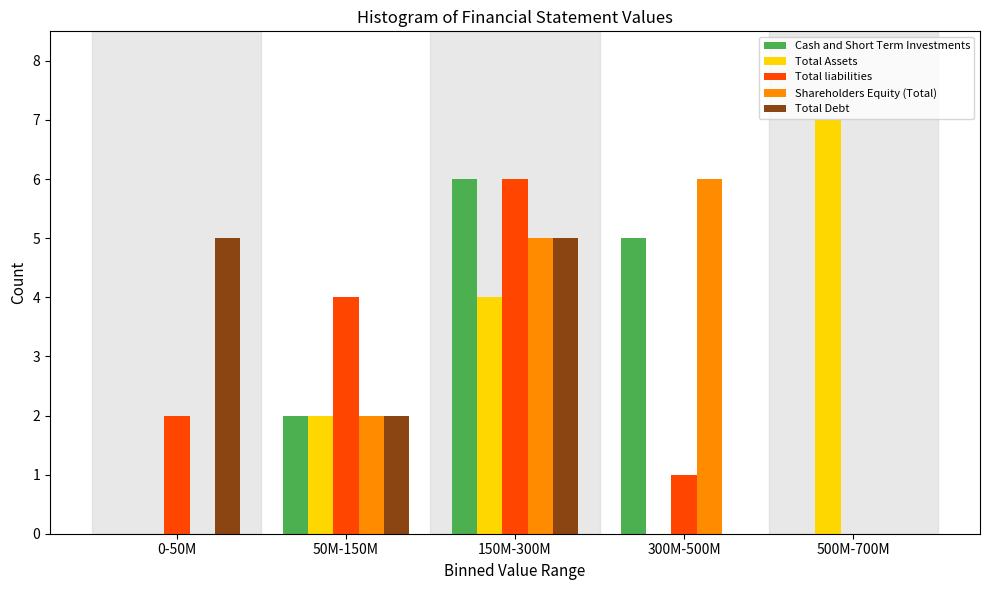

Reading right to left, transcribe all the data shown in this chart.

Cash and Short Term Investments: 500M-700M=0	300M-500M=5	150M-300M=6	50M-150M=2	0-50M=0
Total Assets: 500M-700M=7	300M-500M=0	150M-300M=4	50M-150M=2	0-50M=0
Total liabilities: 500M-700M=0	300M-500M=1	150M-300M=6	50M-150M=4	0-50M=2
Shareholders Equity (Total): 500M-700M=0	300M-500M=6	150M-300M=5	50M-150M=2	0-50M=0
Total Debt: 500M-700M=0	300M-500M=0	150M-300M=5	50M-150M=2	0-50M=5